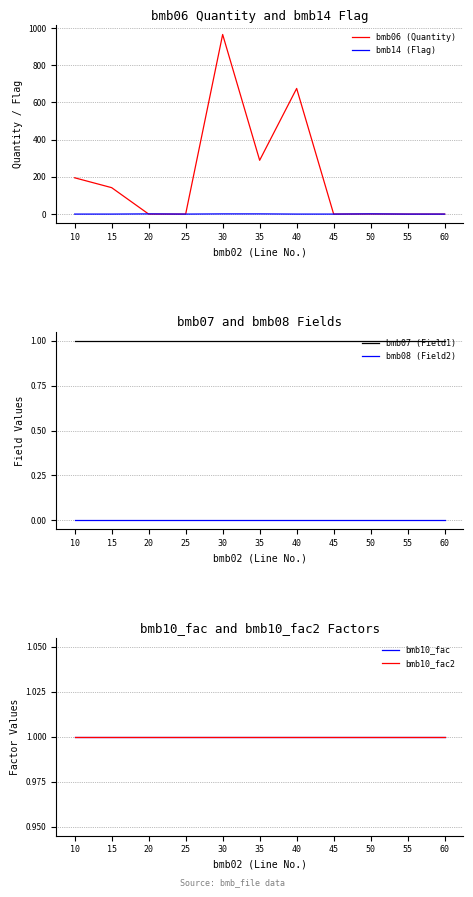

True or false: bmb08 (Field2) has more than 0 interior local peaks.

False